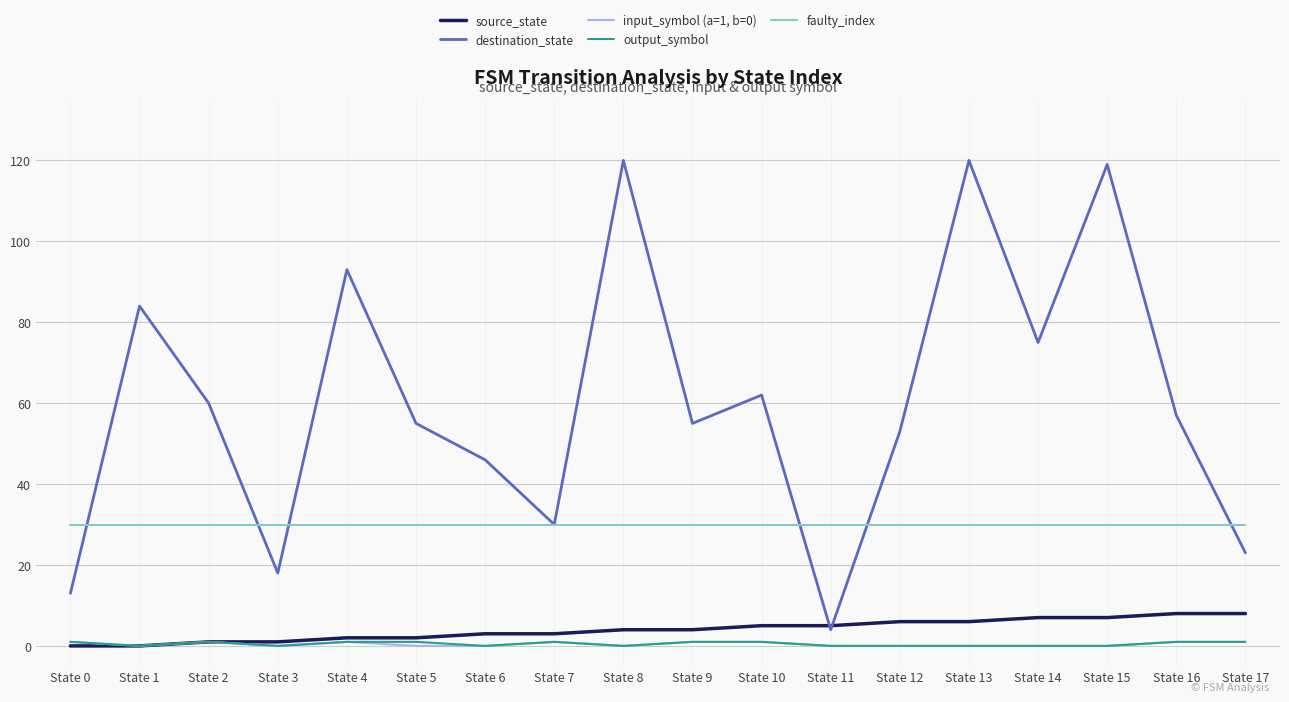

What is the difference between the highest and lowest values at State 10?

61